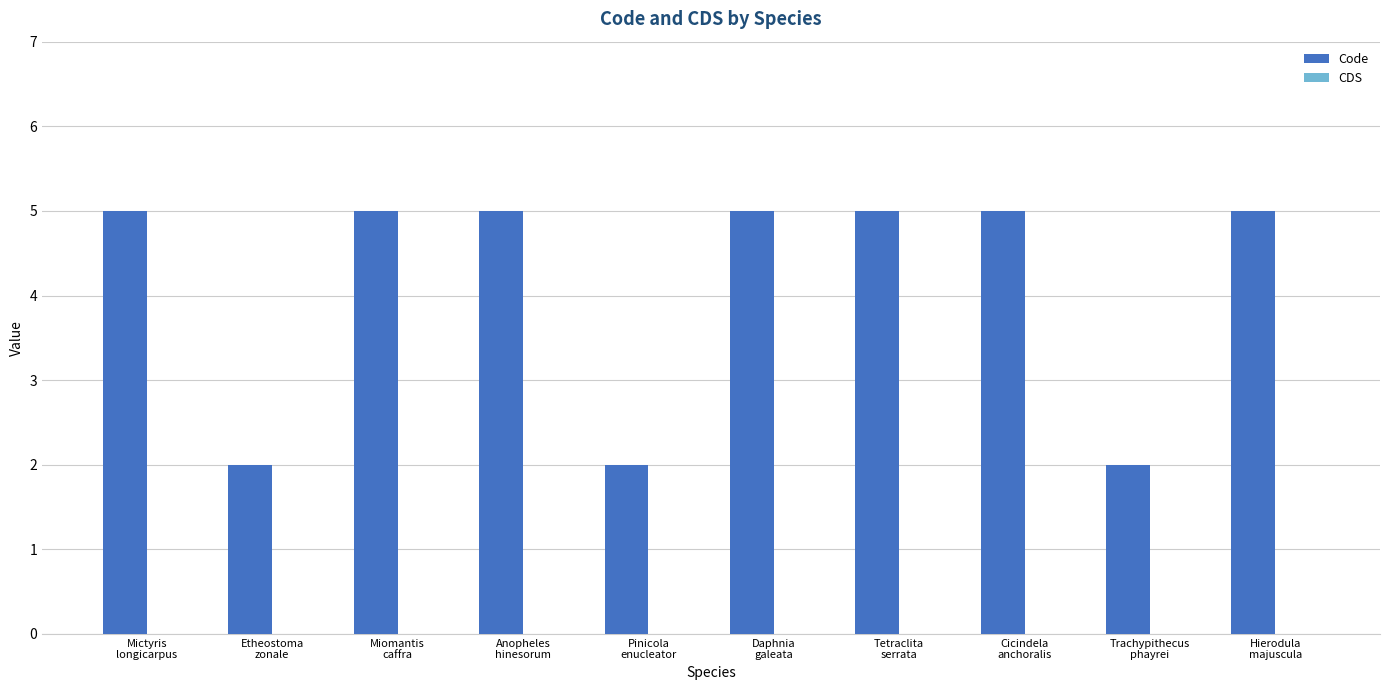

What is the difference between the second highest and second lowest values?

3